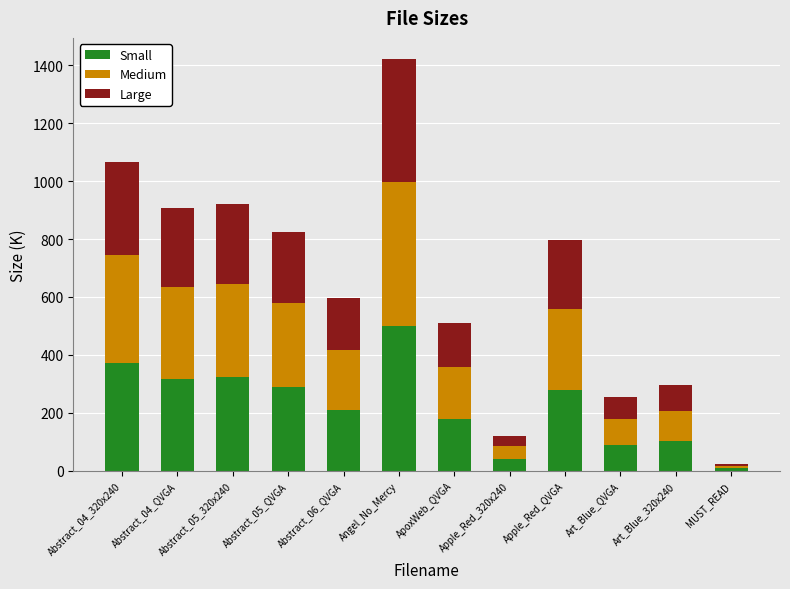

What is the total value across all series at Abstract_05_QVGA?

826.1